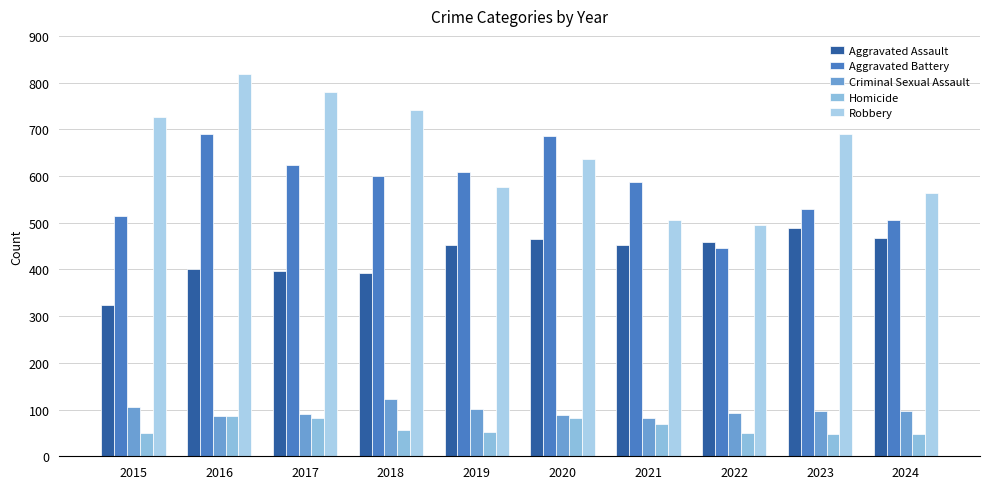

Where is Aggravated Assault nearest to the value 405?

2016